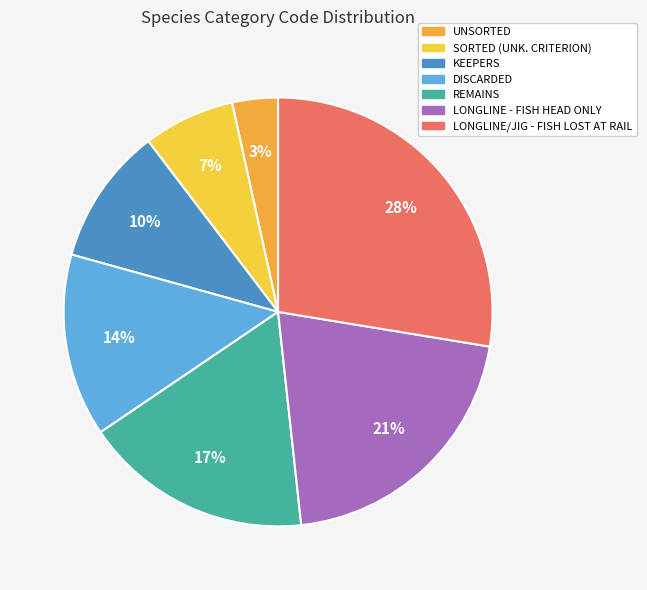

To the nearest percent, what percentage of the pie is UNSORTED?

3%